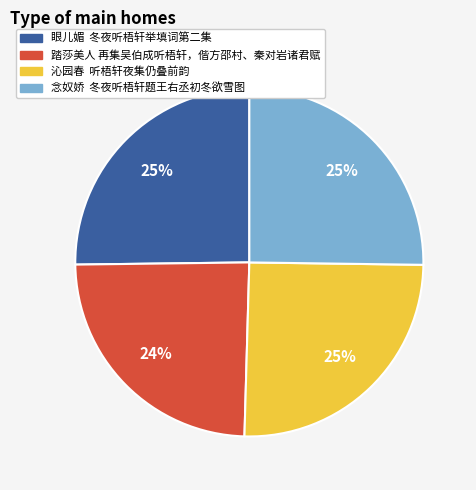

Which slice is the smallest?

踏莎美人 再集吴伯成听梧轩，偕方邵村、秦对岩诸君赋